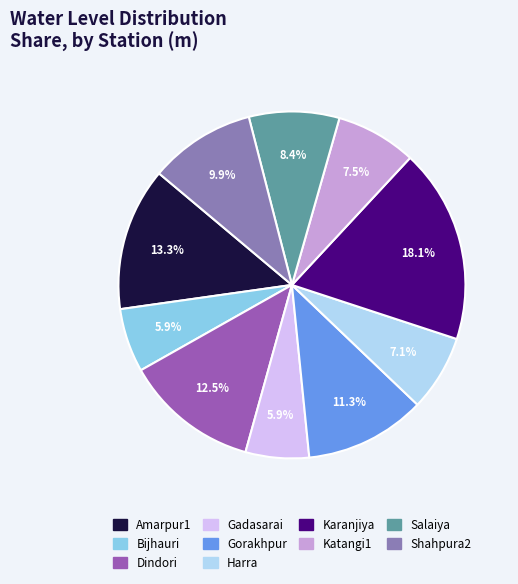

What portion of the pie excludes Shahpura2?

90.1%